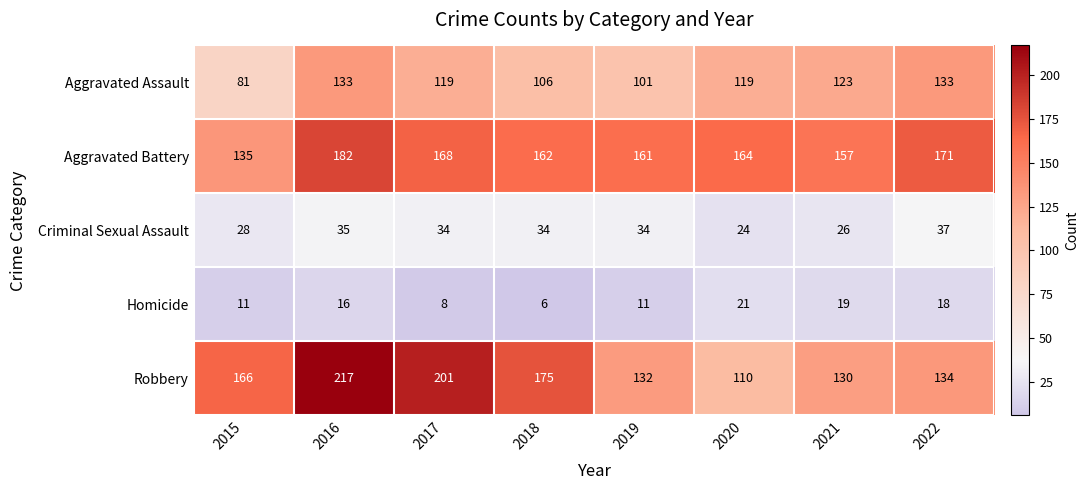

At how many categories does at least one series exceed 159?

7